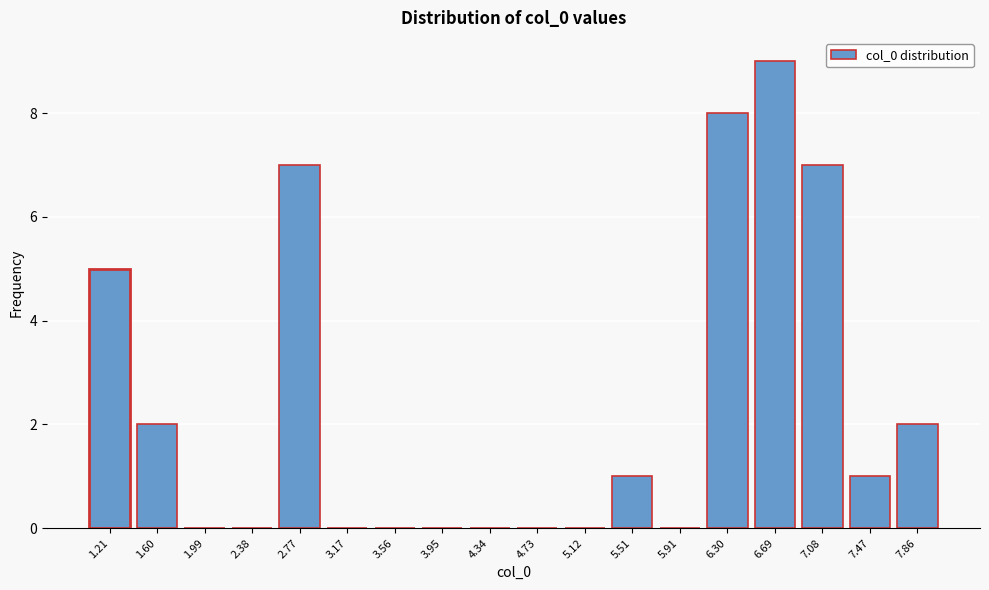

Reading right to left, extract all data points from this chart.

7.86=2	7.47=1	7.08=7	6.69=9	6.30=8	5.91=0	5.51=1	5.12=0	4.73=0	4.34=0	3.95=0	3.56=0	3.17=0	2.77=7	2.38=0	1.99=0	1.60=2	1.21=5